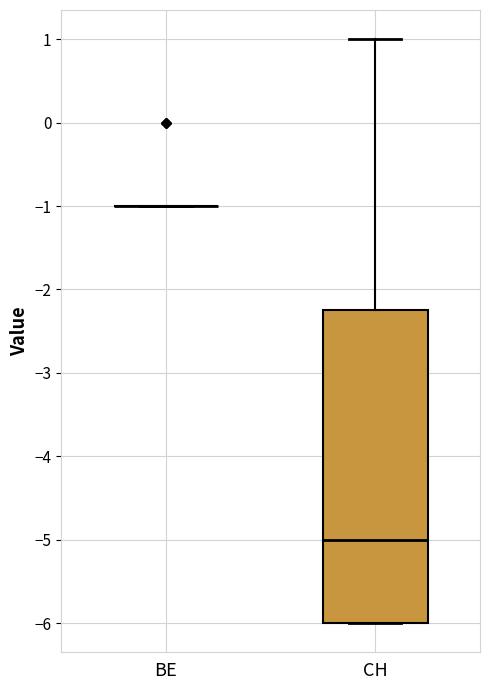

Reading left to right, transcribe this box plot: for each box, give where its median line is, the range the box spans, and where its two whiskers end, as read against the y-axis. The values are not printed on the chart, so give them approximately, as read against the axis.

BE: box collapsed to a line at -1.0, whiskers -1.0 to -1.0
CH: median -5.0, box -6.0 to -2.2, whiskers -6.0 to 1.0